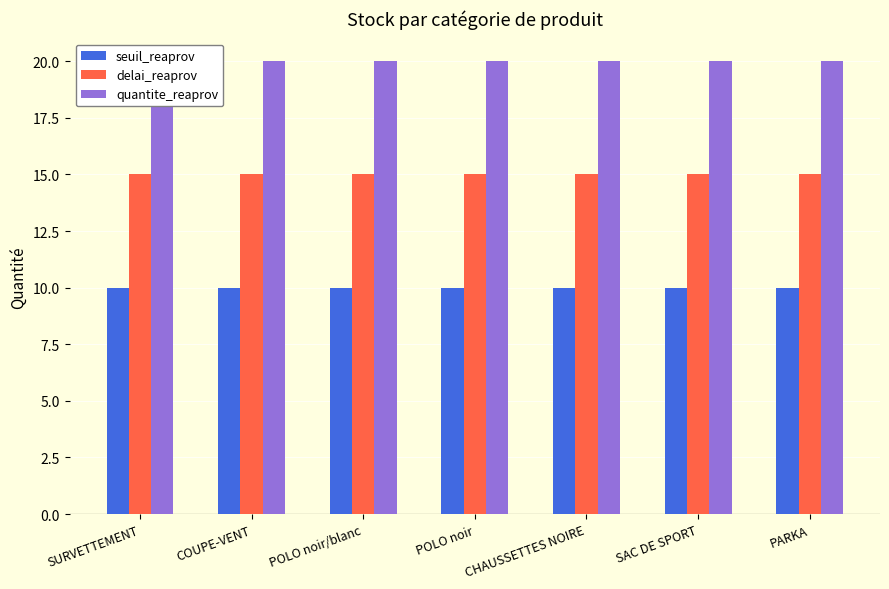

The value of delai_reaprov at POLO noir is 15. True or false?

True